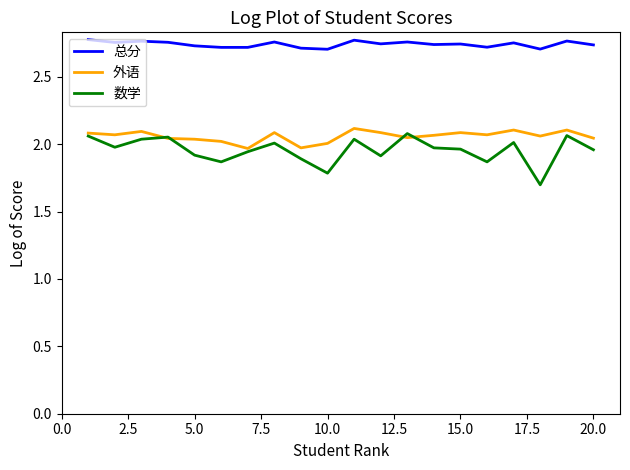

True or false: 外语 has more than 1 interior local peaks.

True